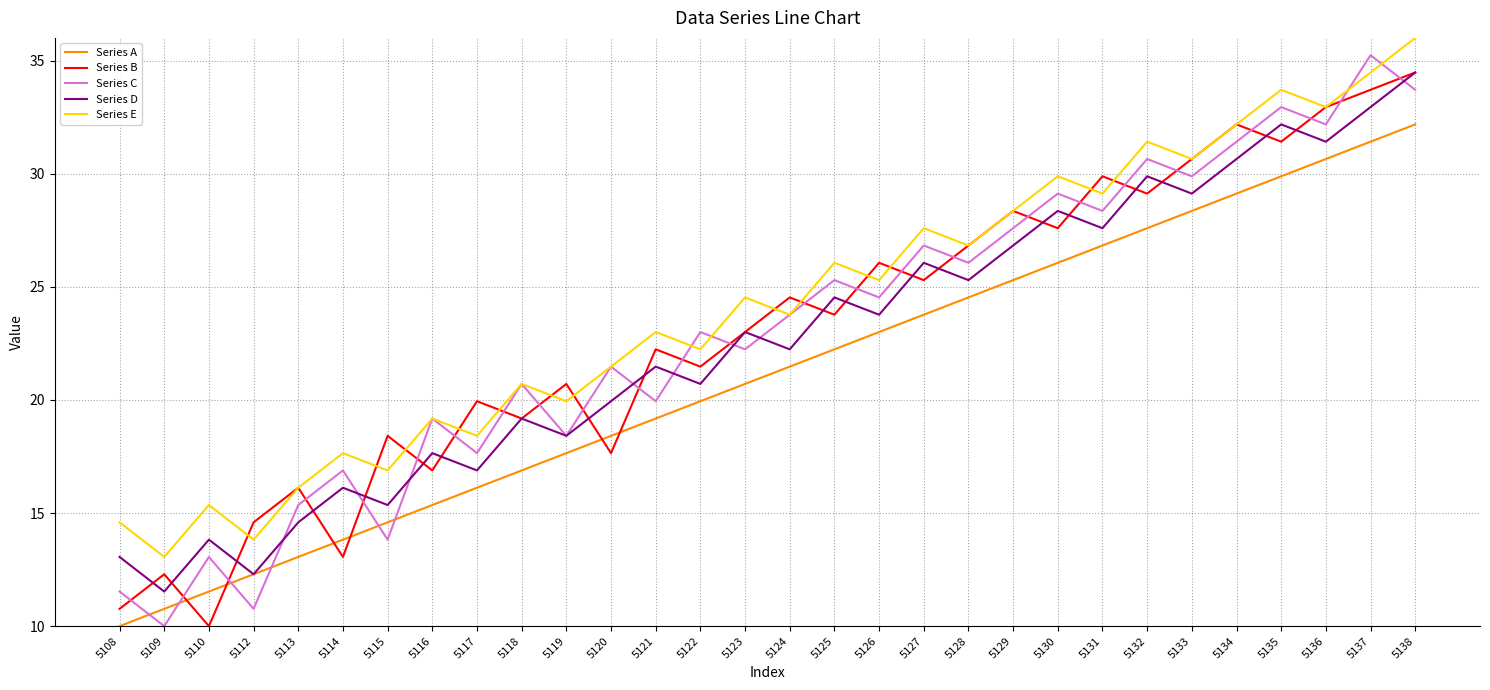

At which category is the sum across all series the highest?

5138